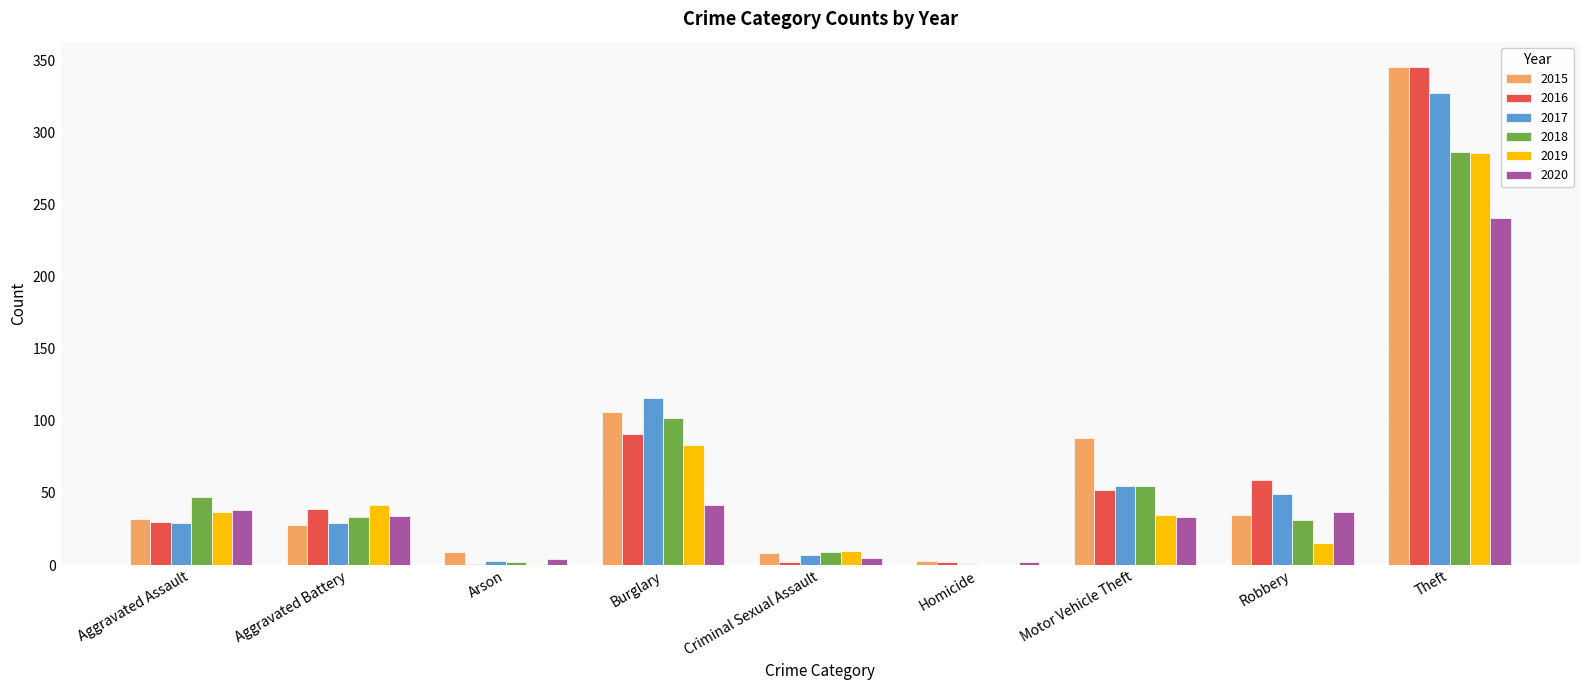

True or false: 2015 has a value of 346 at Theft.

True